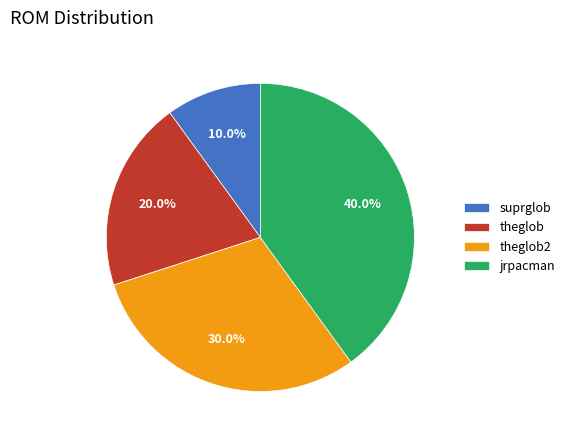

Count the number of slices in the pie.

4